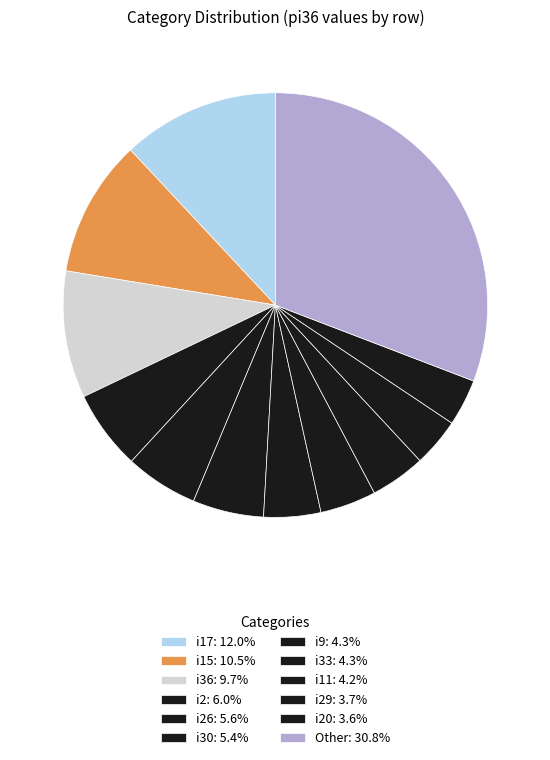

How many slices are in this pie chart?

12